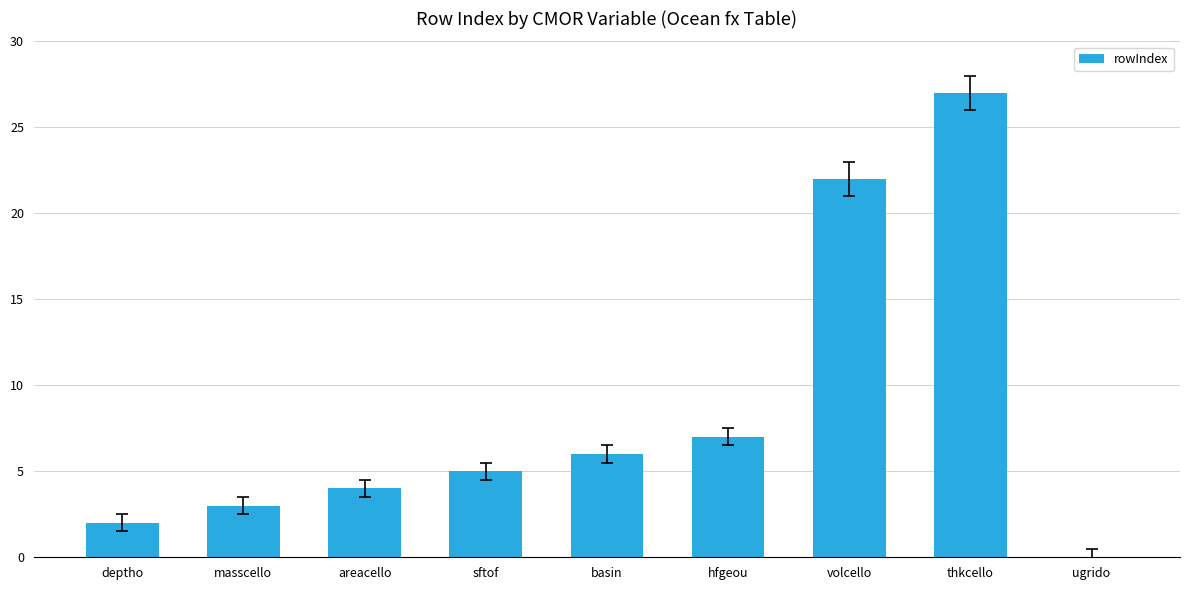

What is the maximum value shown in the chart?

27